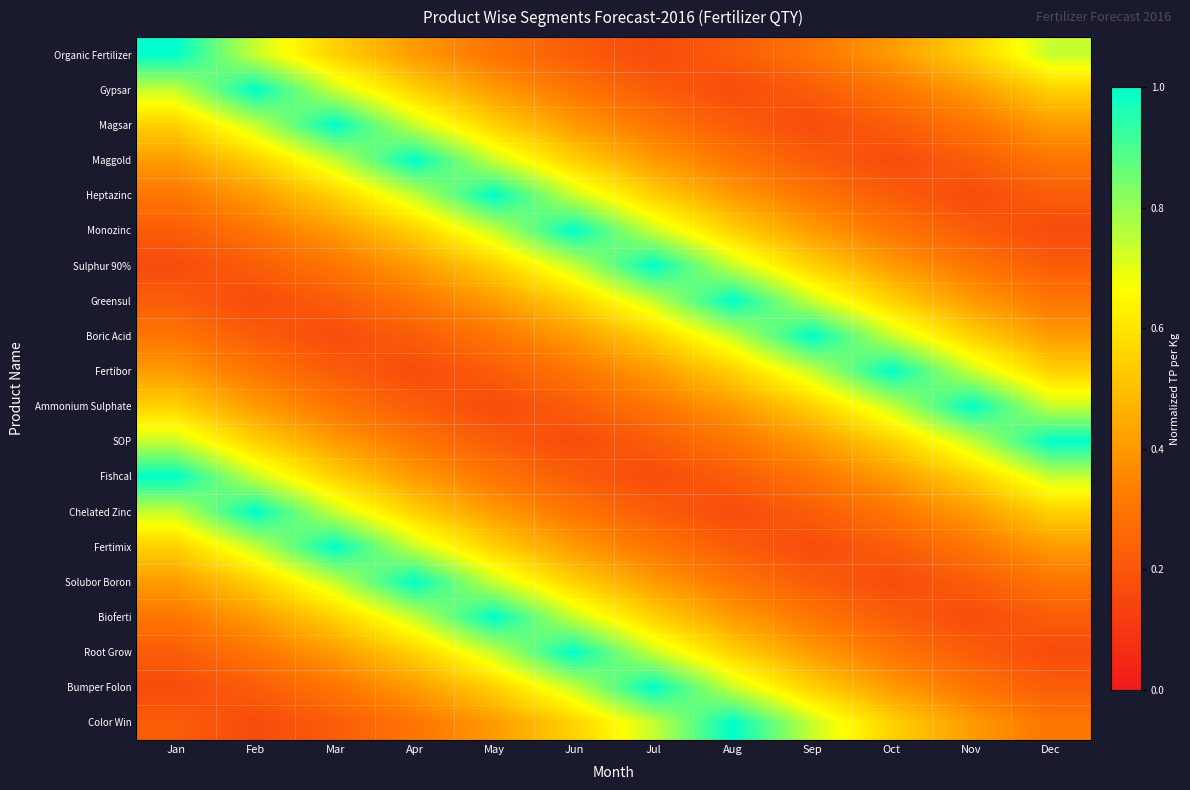

Which category has the lowest value across all series?

Jul